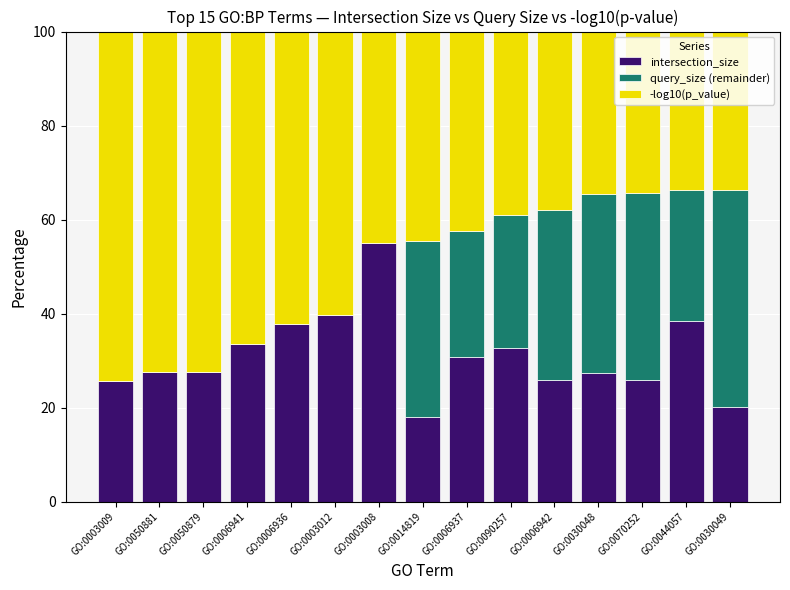

What is the approximate value of intersection_size at GO:0044057?

38.5